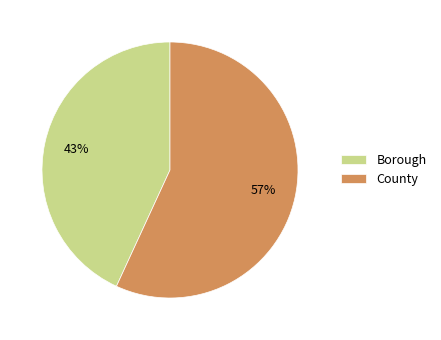

Combined, do Borough and County account for over 50%?

Yes